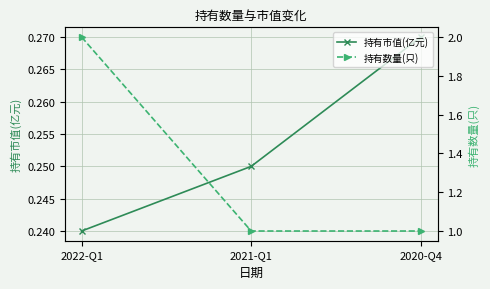

What are all the series names shown in the legend?

持有市值(亿元), 持有数量(只)